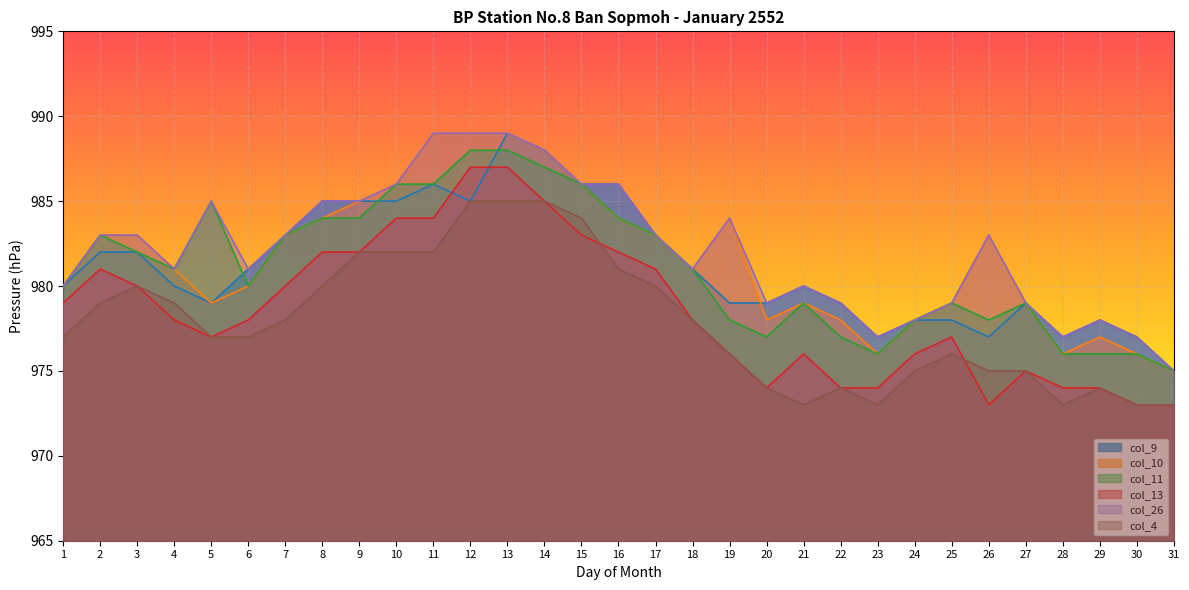

At which label does col_9 reach its peak?

13